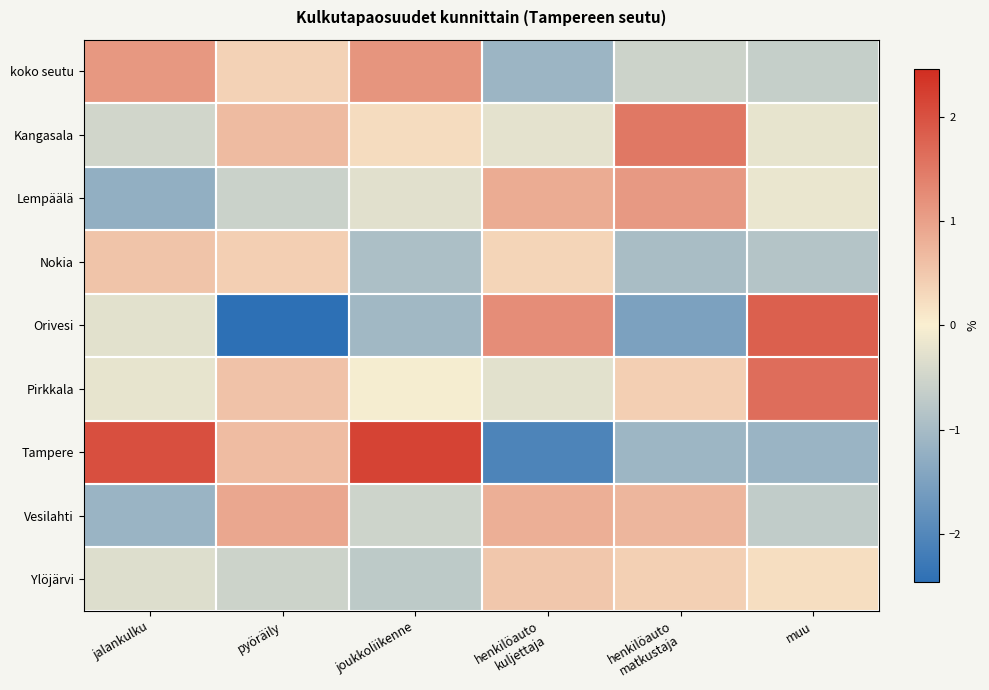

What is the spread (max minus min) of values at jalankulku?

3.3